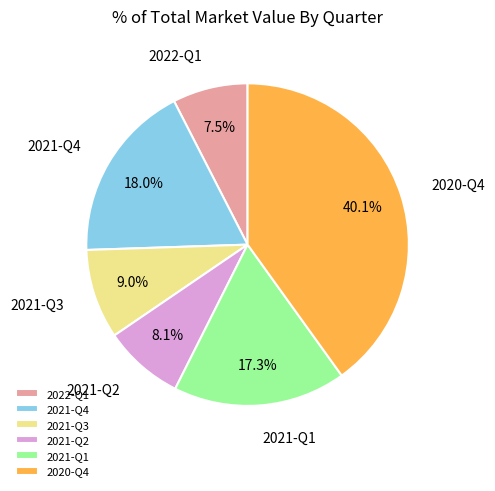

To the nearest percent, what is the difference between the largest and smallest slice percentages?

33%